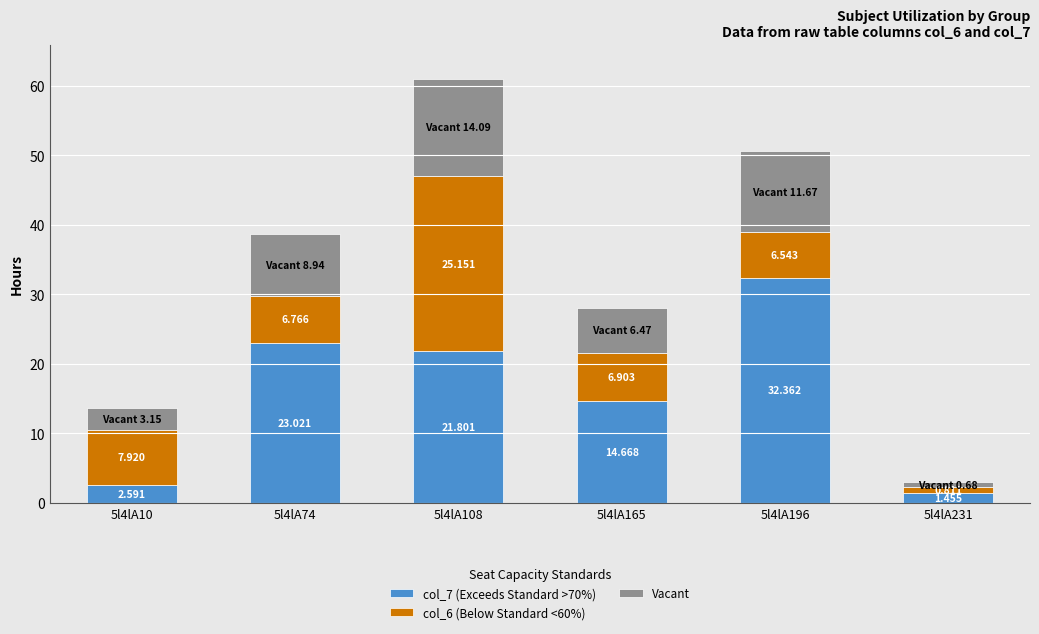

What is the average value of the Vacant series?

7.5